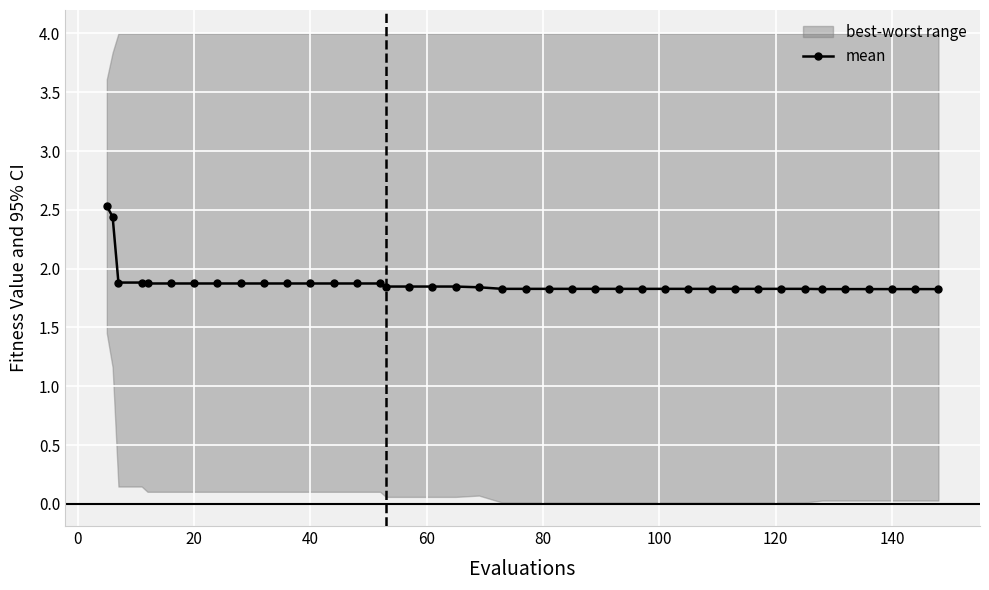

Does the chart display data point markers on the line(s)?

Yes